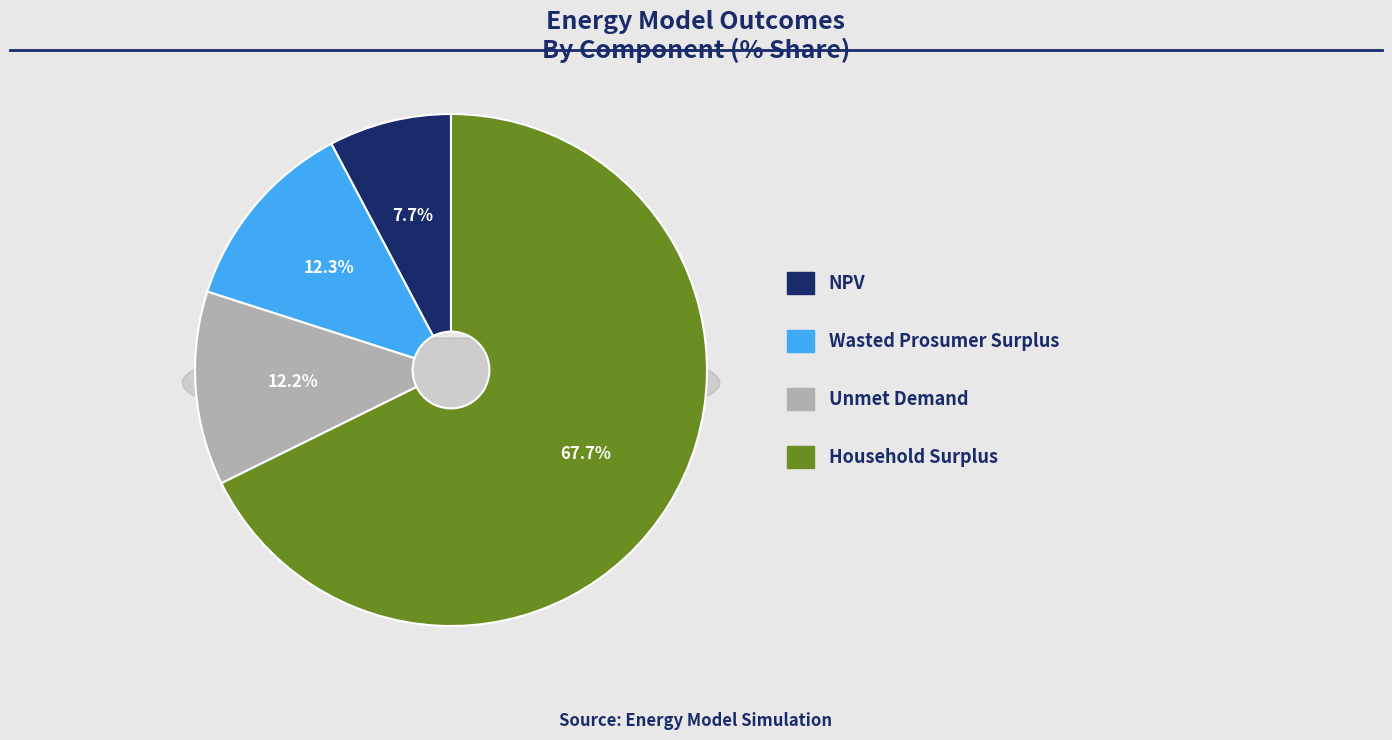

What percentage is the NPV slice, to the nearest percent?

8%